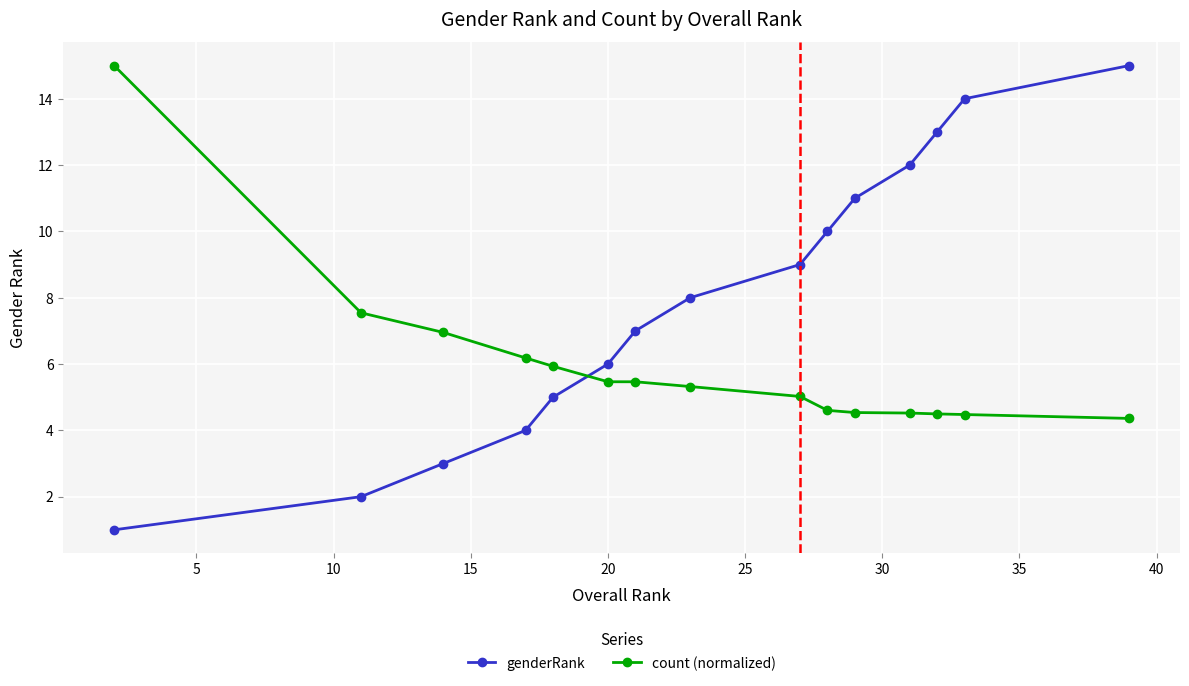

Reading left to right, list all the values displayed in this chart.

genderRank: 1.0	2.0	3.0	4.0	5.0	6.0	7.0	8.0	9.0	10.0	11.0	12.0	13.0	14.0	15.0
count (normalized): 15.0	7.5	7.0	6.2	5.9	5.5	5.5	5.3	5.0	4.6	4.5	4.5	4.5	4.5	4.4